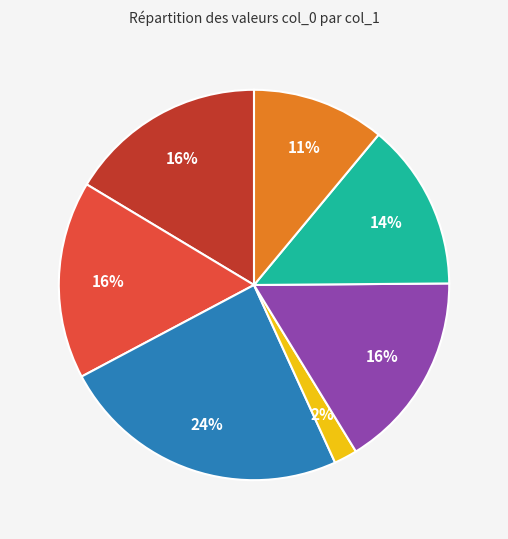

Is there any slice that represents more than half of the pie?

No